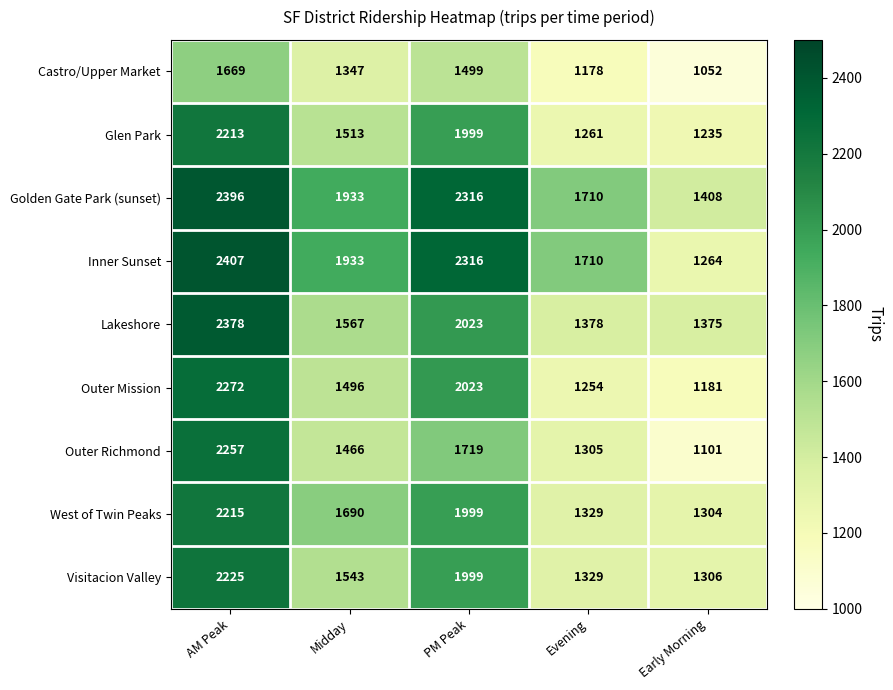

True or false: Golden Gate Park (sunset) has a value of 1408 at Early Morning.

True